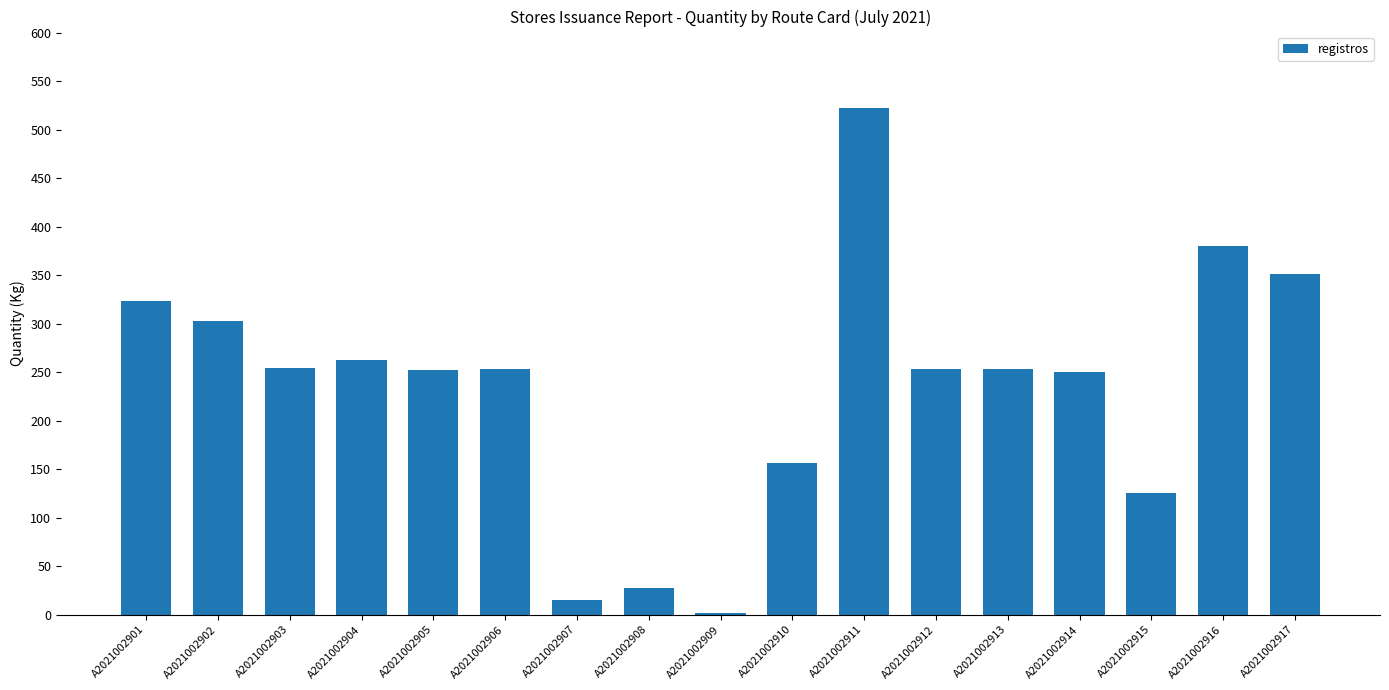

Where is the data nearest to the value 262?

A2021002904